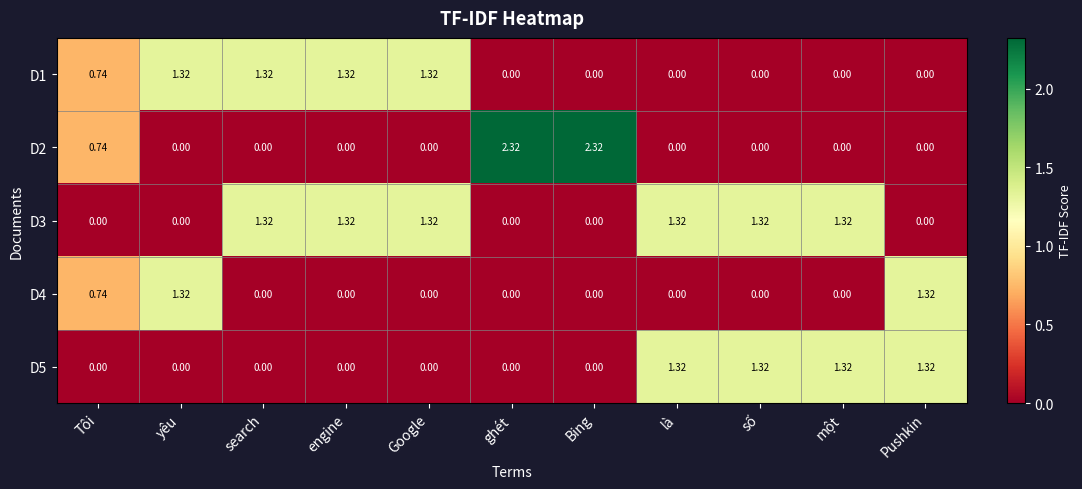

Where is D2 nearest to the value 1?

Tôi